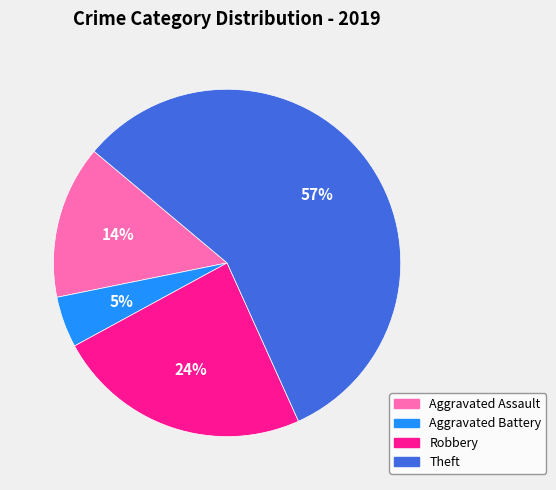

What percentage is the Aggravated Battery slice, to the nearest percent?

5%